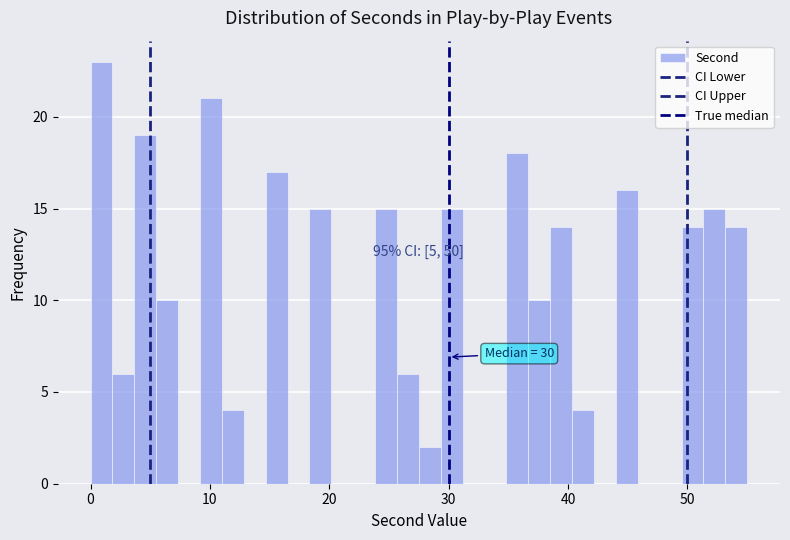

Read against the x-axis, roughly where is the centre of the tallest bar?

1